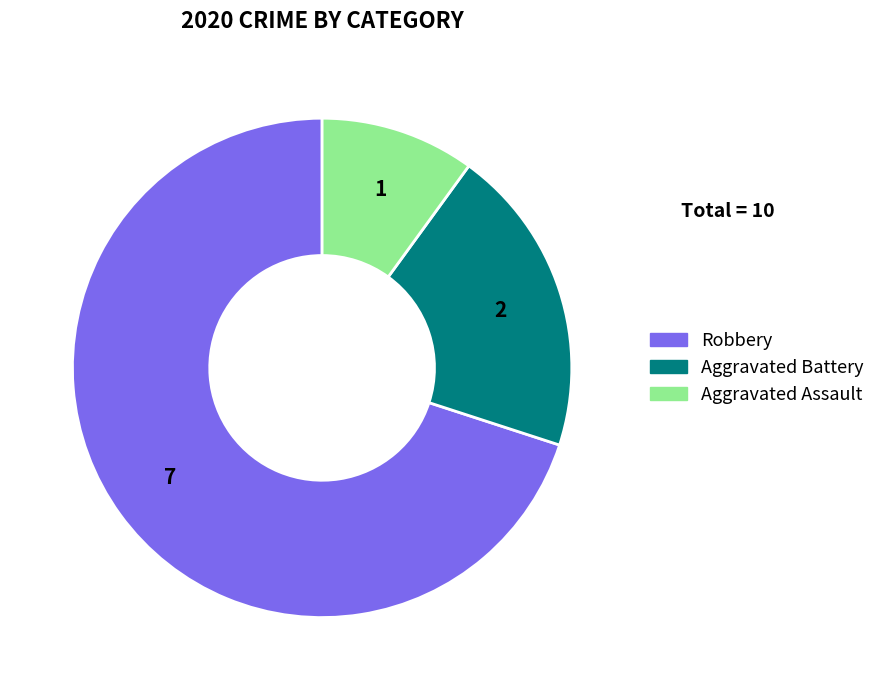

Which category has the biggest portion of the pie?

Robbery